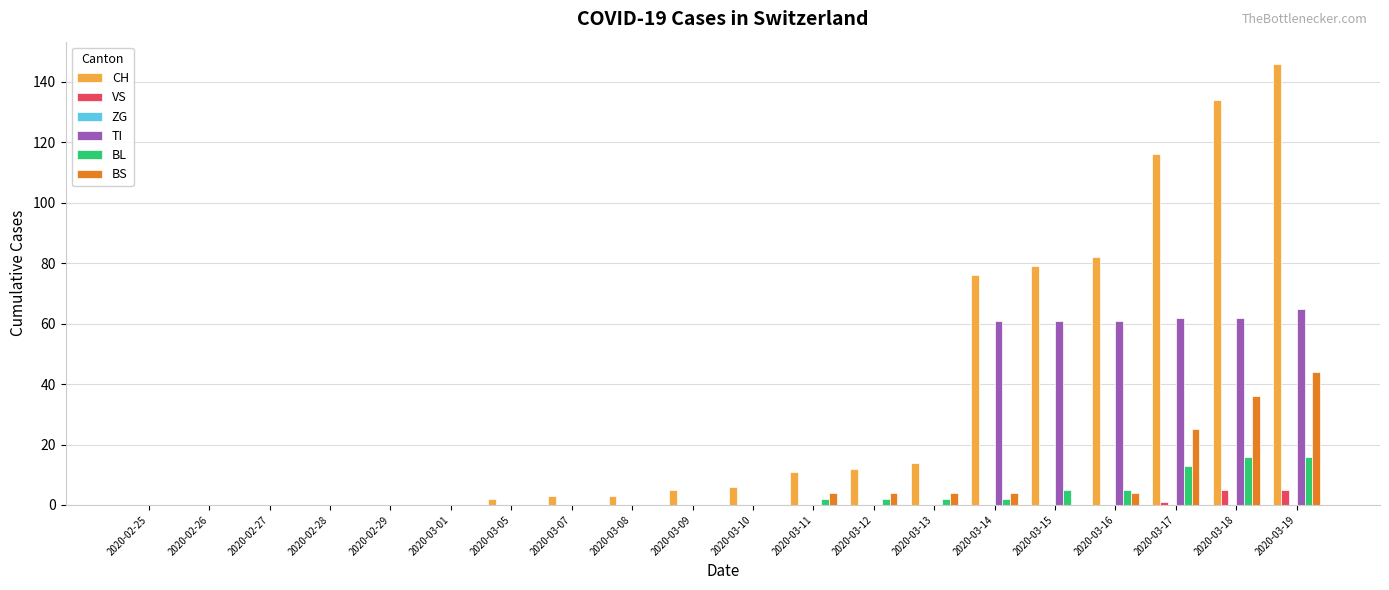

What value does the BS series have at 2020-03-13, to the nearest 5?

5